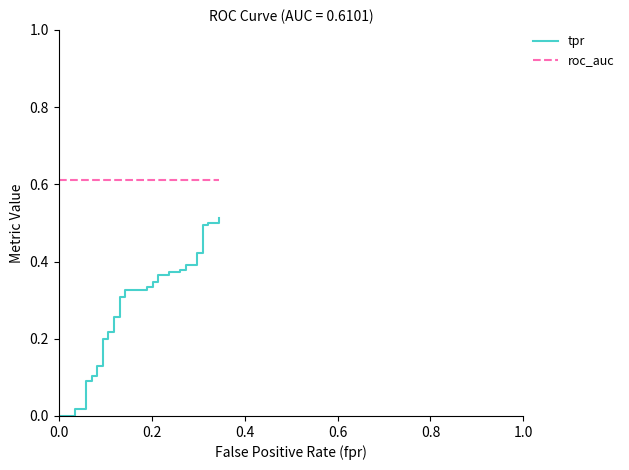

True or false: tpr and roc_auc cross at least once.

False